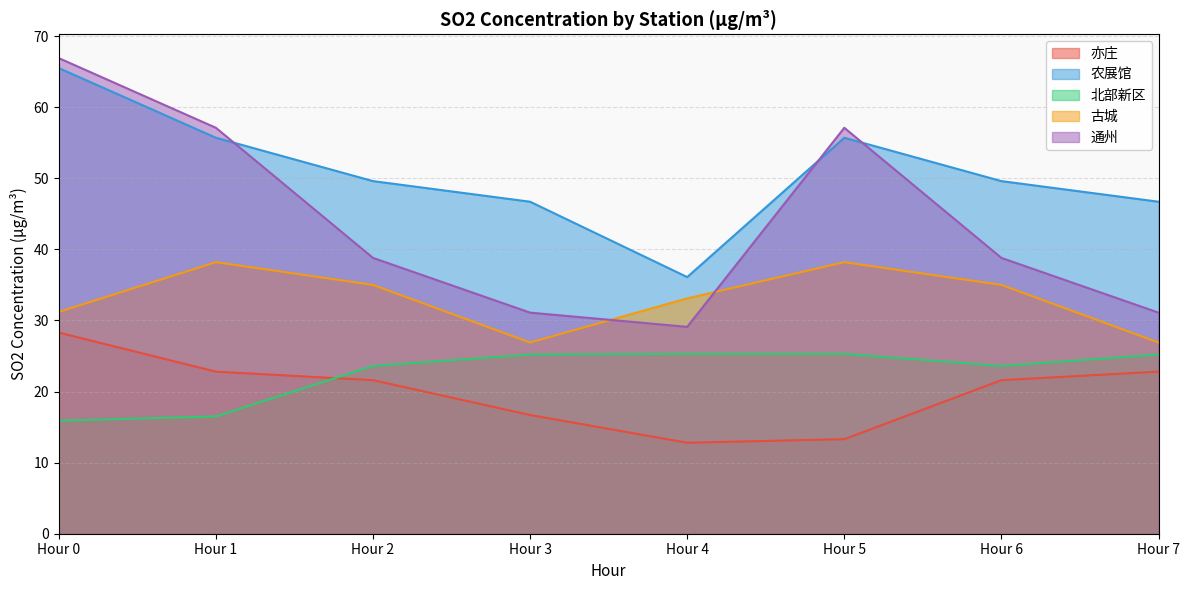

At which category does 古城 reach its first local peak?

Hour 1